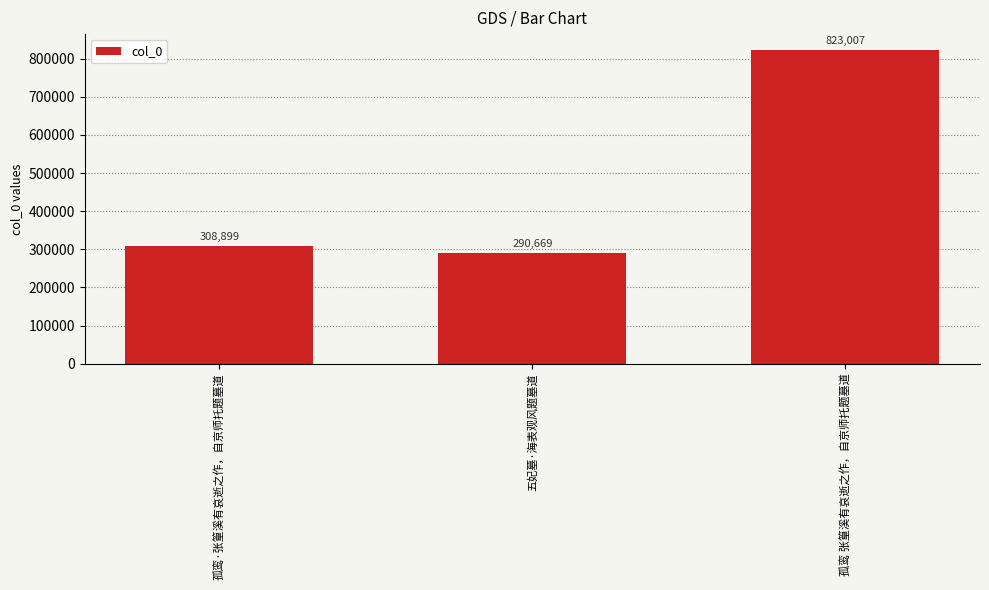

What is the label of the 1st bar from the left?

孤鸾·张篁溪有哀逝之作，自京师托题墓道